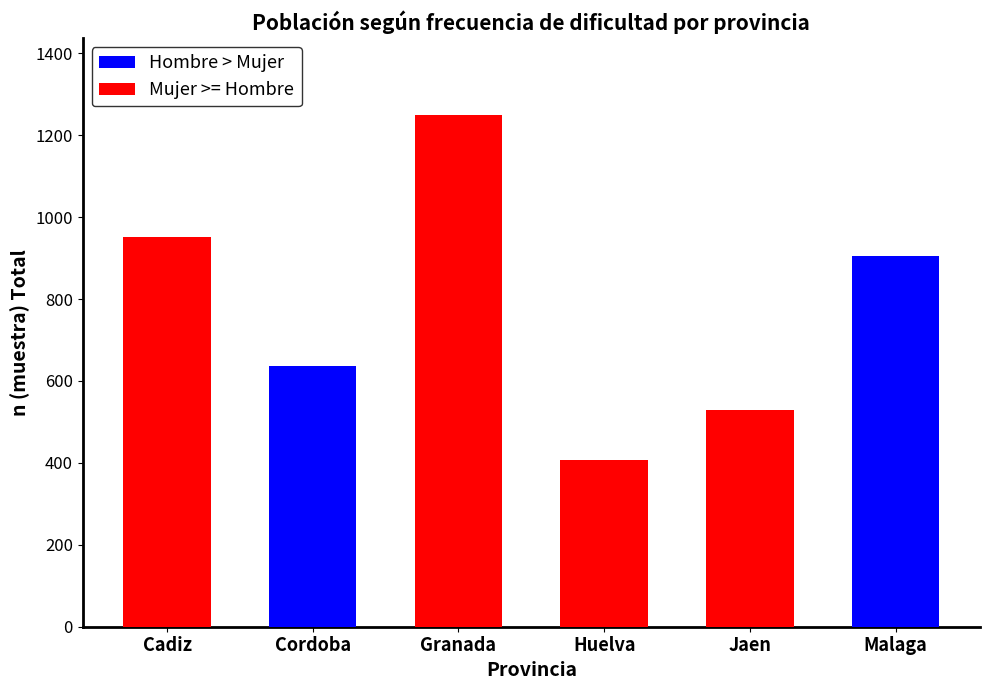

List the labels in order of value, smallest first.

Huelva, Jaen, Cordoba, Malaga, Cadiz, Granada